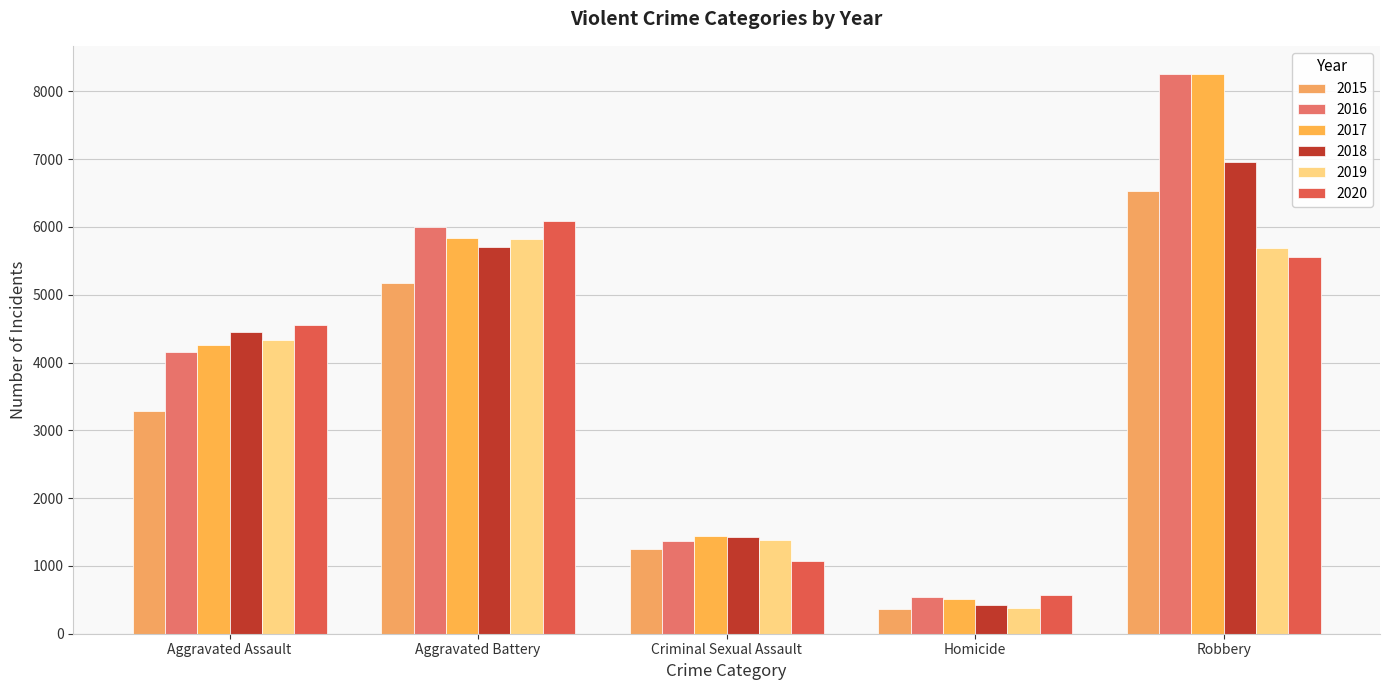

What position from the left is Aggravated Assault?

1